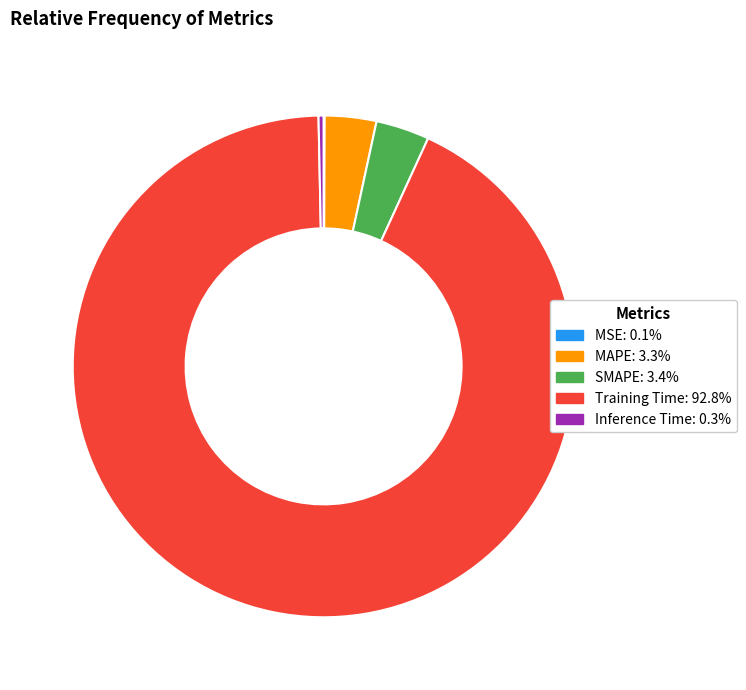

Which slice represents more than half of the pie?

Training Time